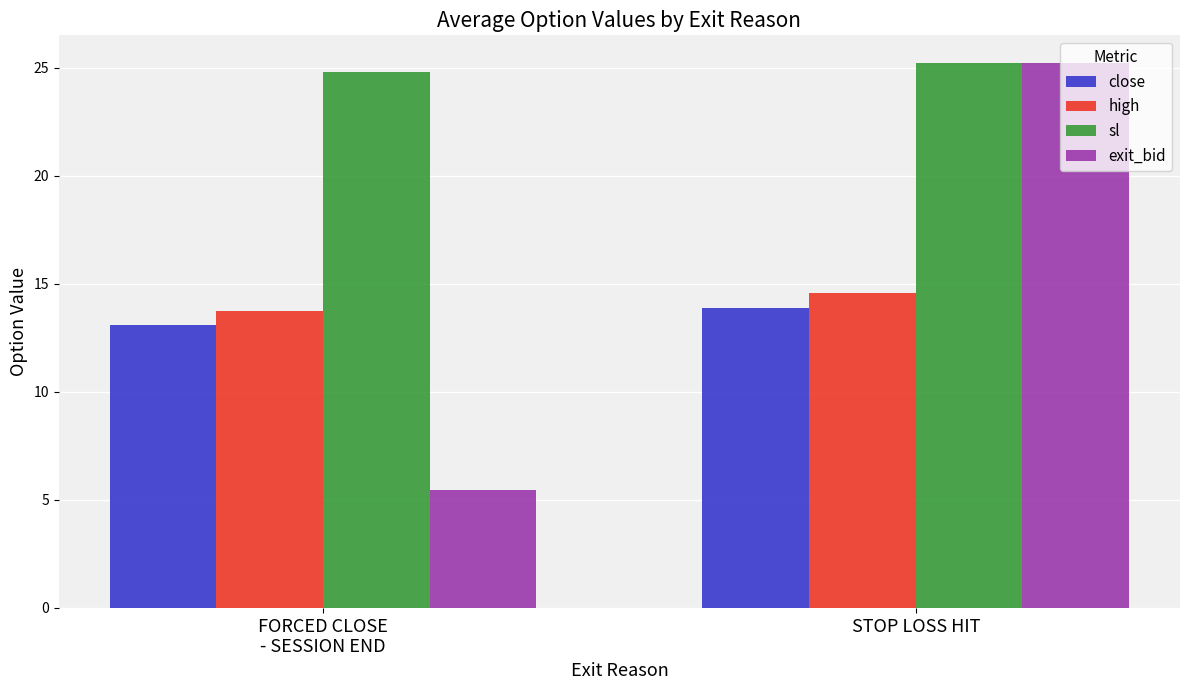

Does the chart contain stacked bars?

No